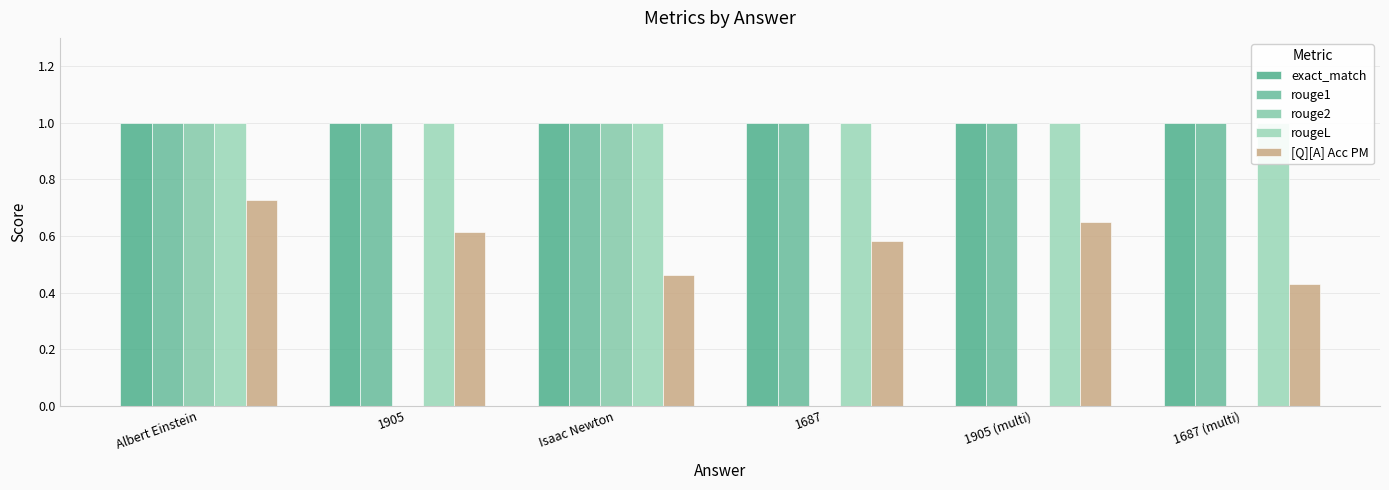

Rank the series at Isaac Newton from highest to lowest value.

exact_match, rouge1, rouge2, rougeL, [Q][A] Acc PM